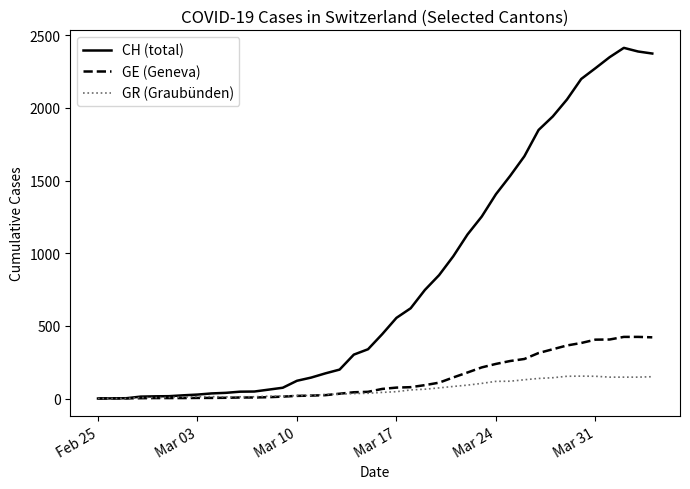

Rank the series by their maximum value, from lowest to highest.

GR (Graubünden), GE (Geneva), CH (total)